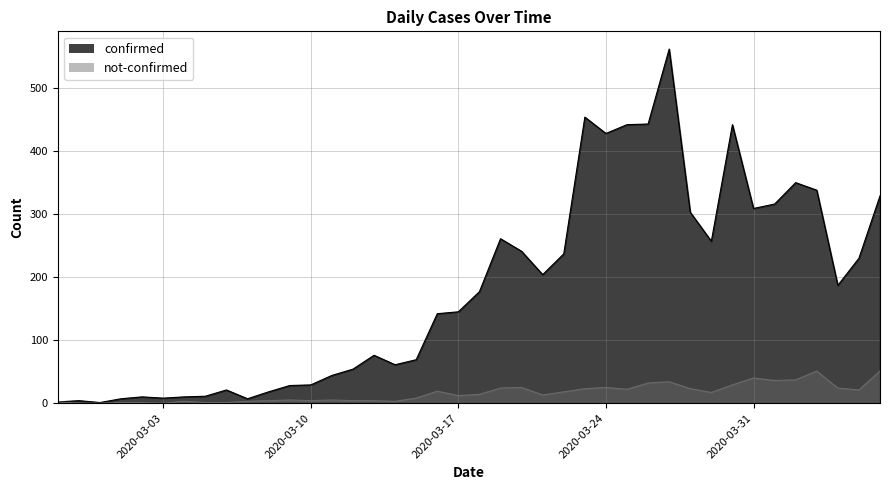

How many interior local valleys does the confirmed series have?

9